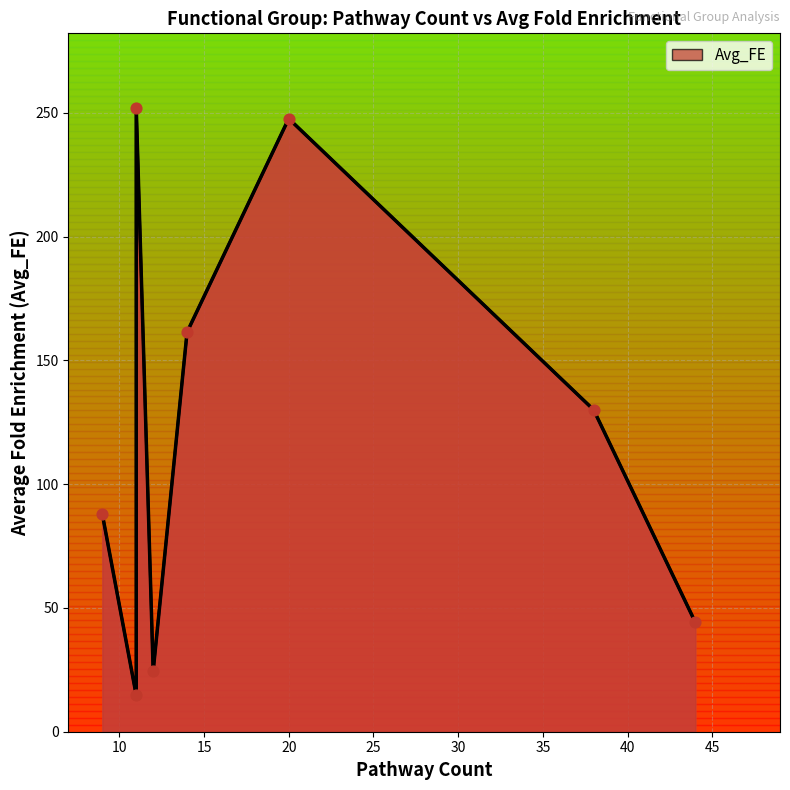

Approximately how many times larger is the value at 9 compared to 11?

6.0